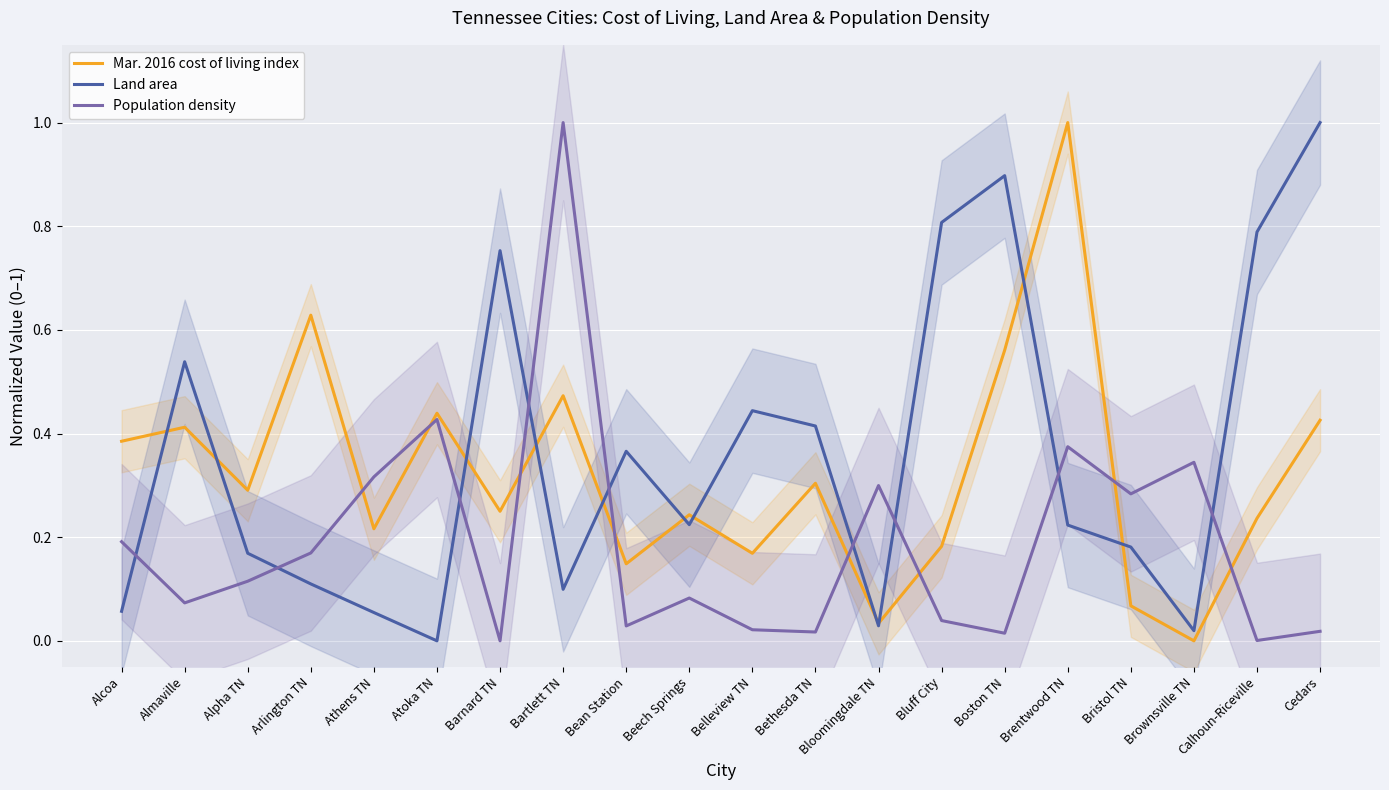

The Land area series shows 0.0 at Bloomingdale TN. True or false?

True